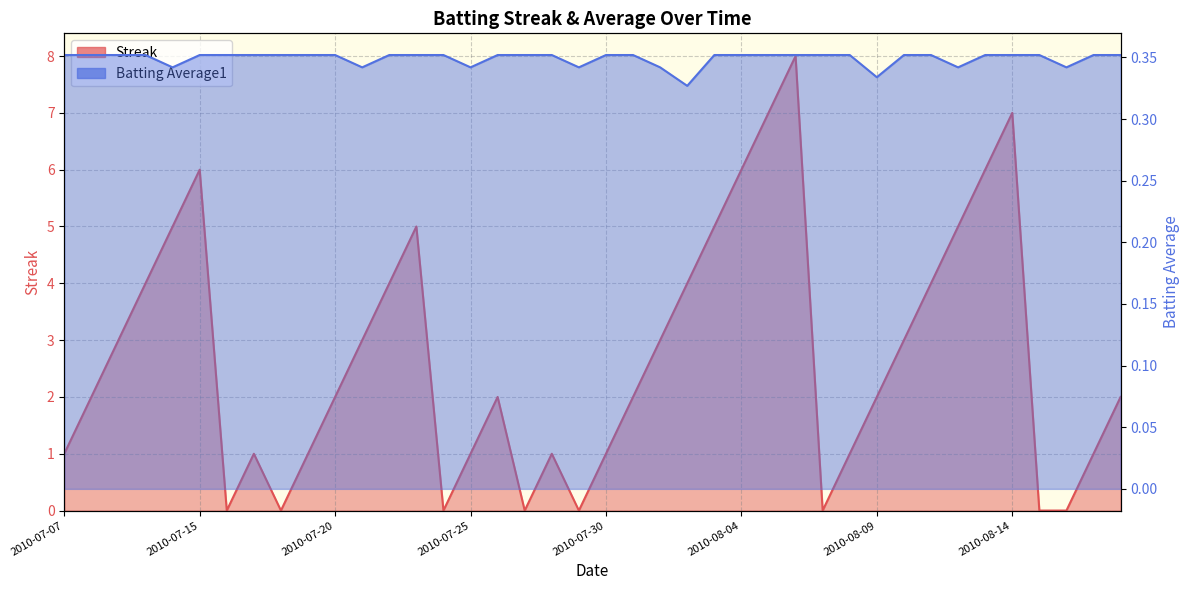

Between 2010-07-25 and 2010-08-07, which is larger?

2010-07-25